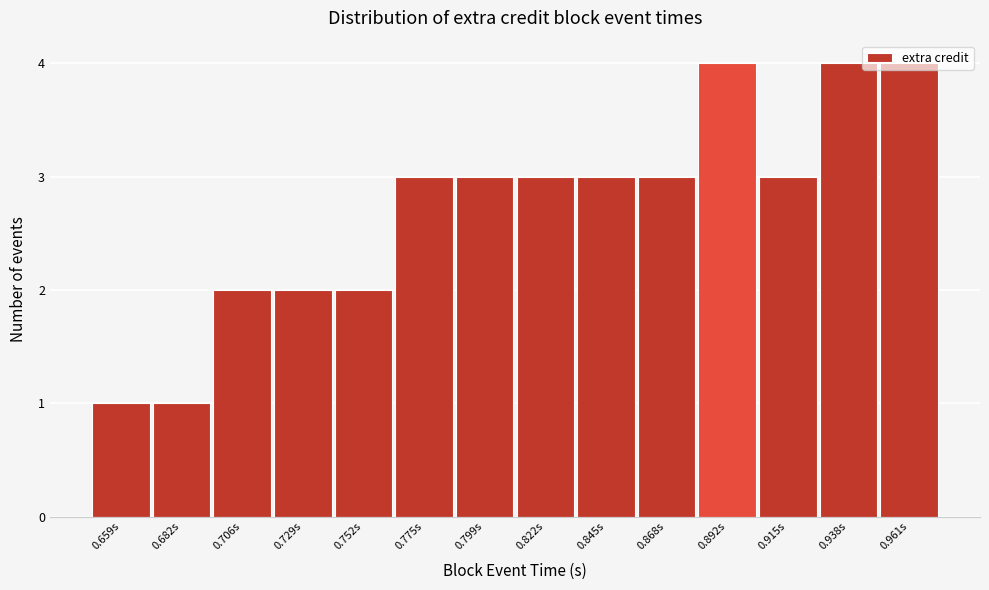

How tall is the bar that spans 0.765 to 0.785 on the x-axis? Neither the bar edges nor the heights are printed on the chart, so give them approximately, as read against the axes.

3